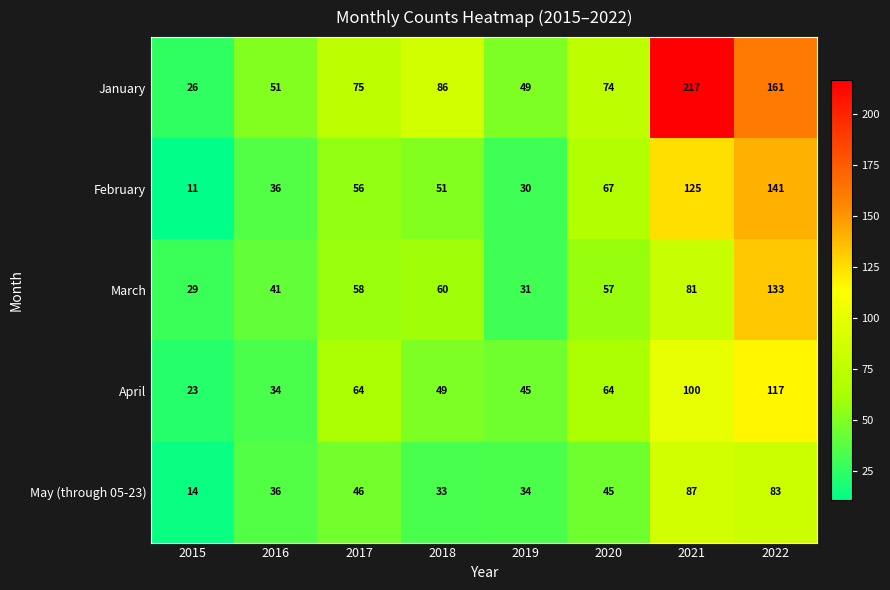

What is the lowest value of the February series?

11